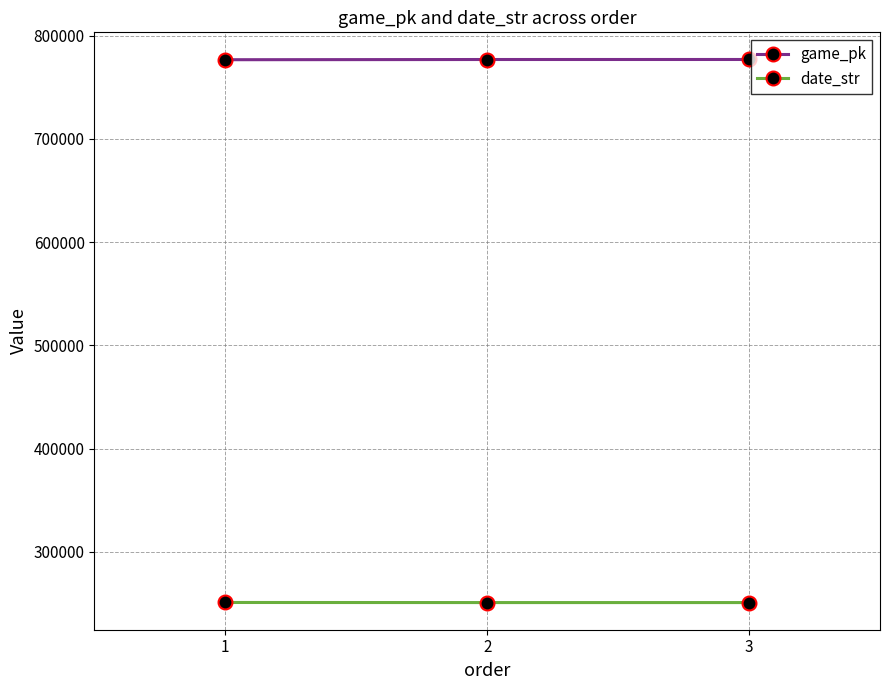

What is the maximum value shown in the chart?

777054